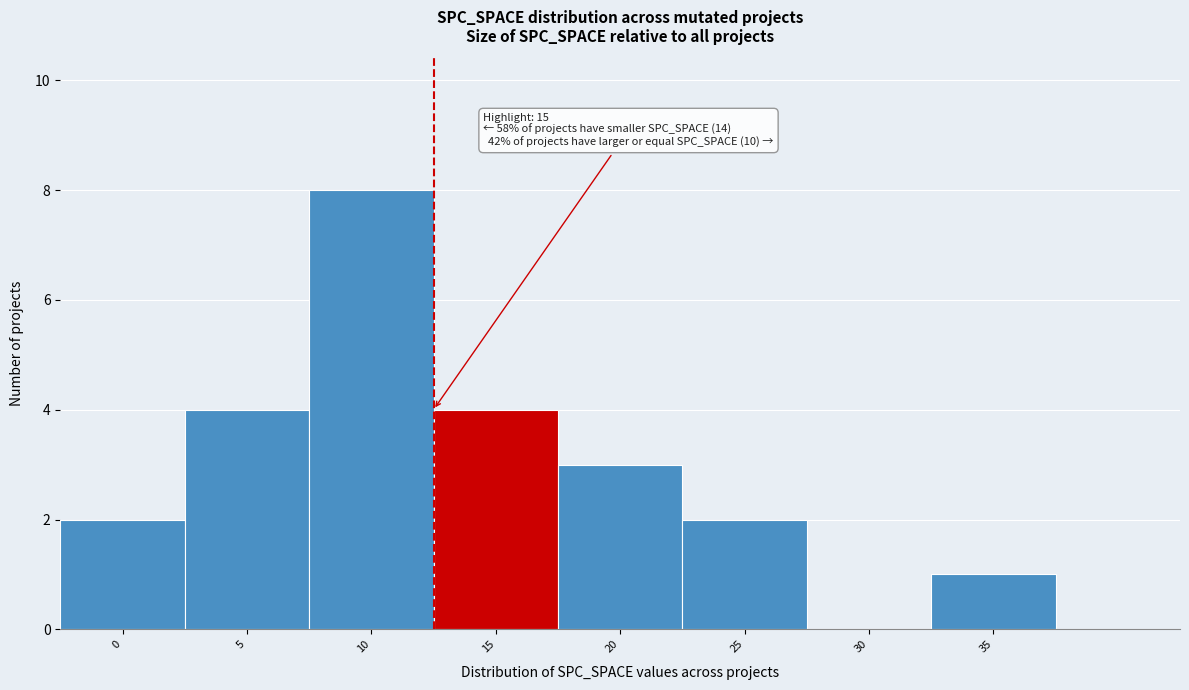

Reading left to right, list all the values displayed in this chart.

0=2	5=4	10=8	15=4	20=3	25=2	30=0	35=1